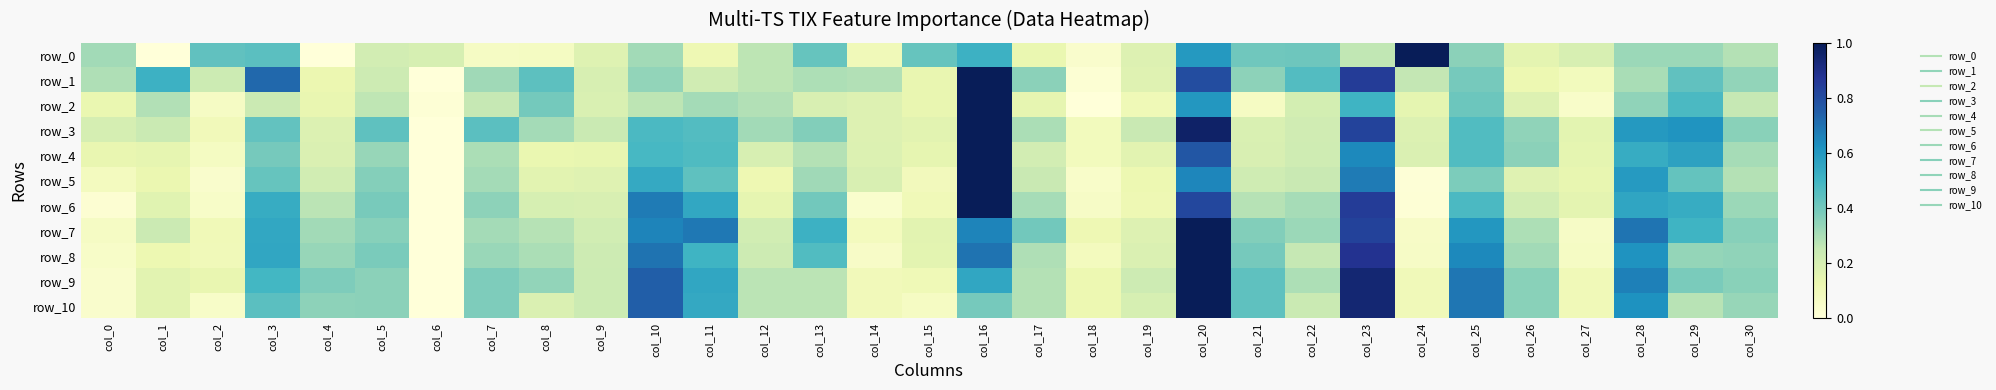

Read the row_4 value at col_28.

0.5